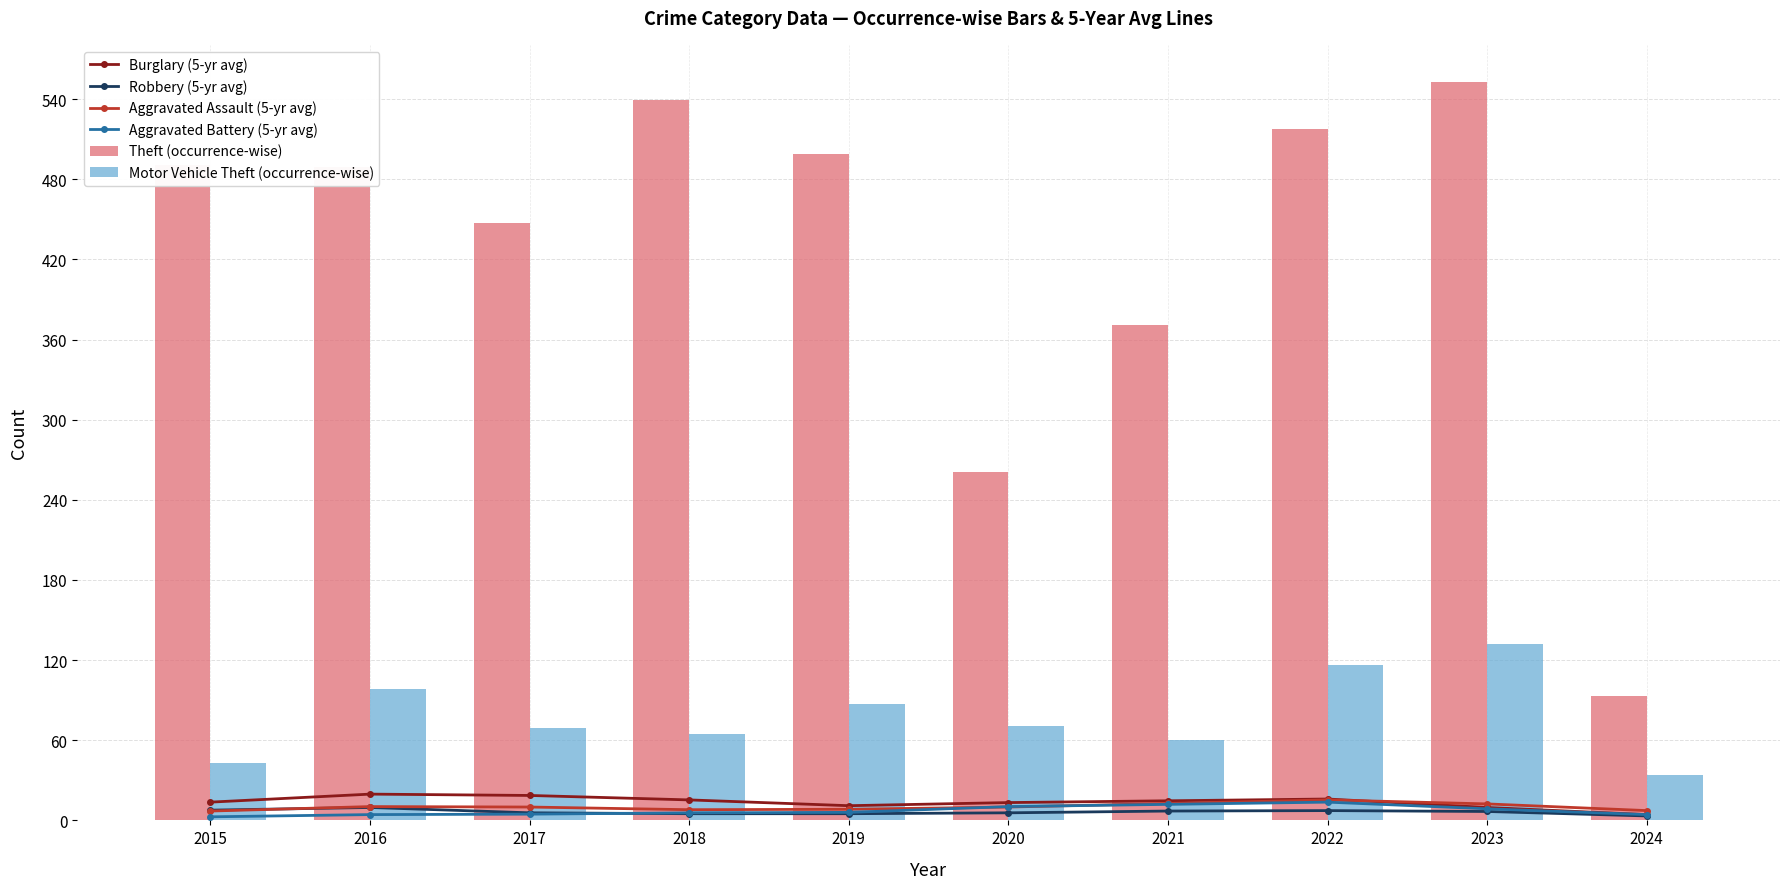

What is the approximate value of Robbery (5-yr avg) at 2022?

7.3